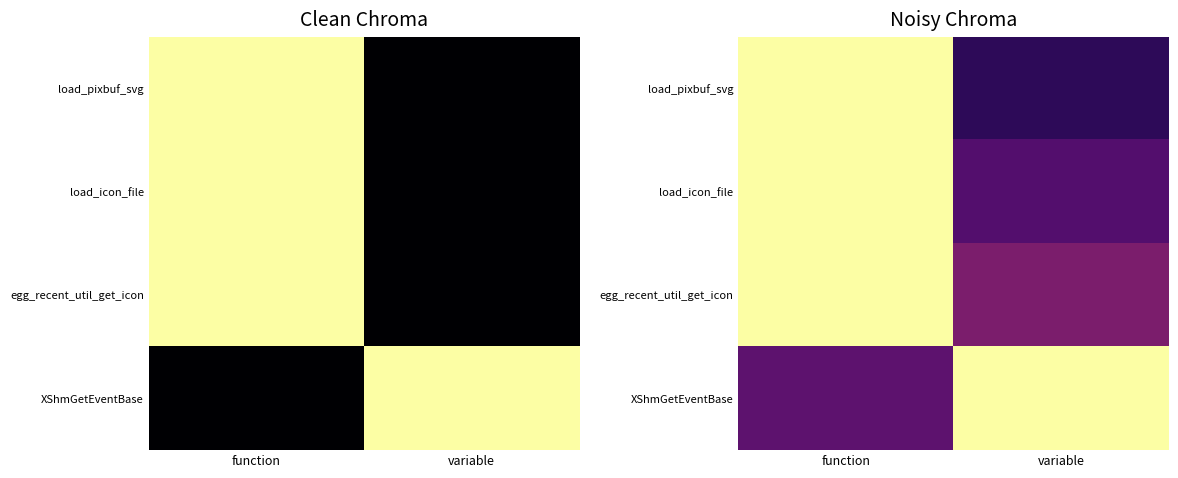

What is the spread (max minus min) of values at function?

0.7